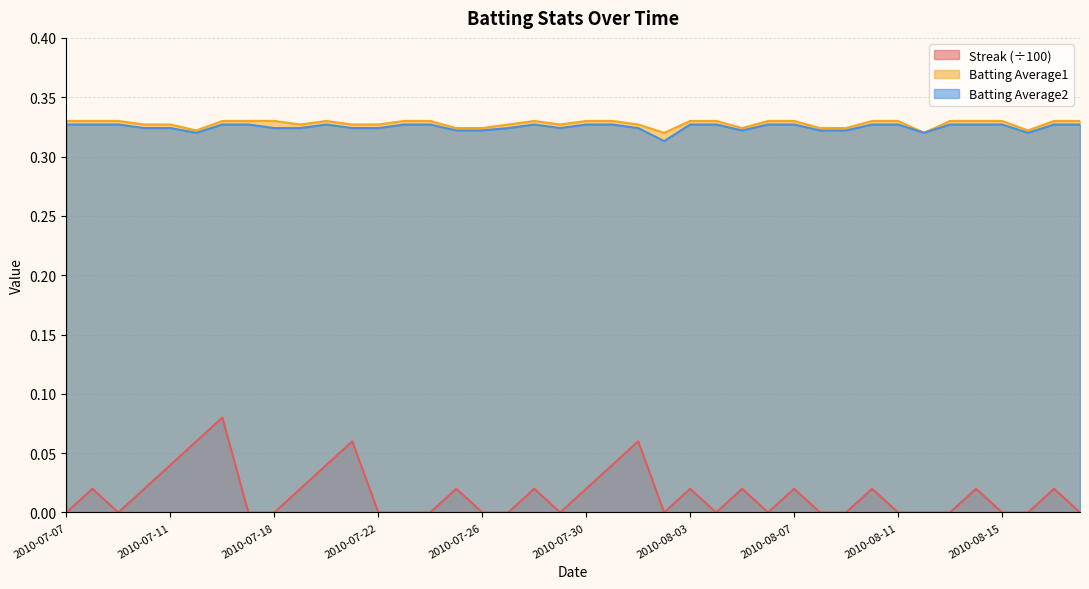

Is the value of Streak at 2010-07-30 greater than the value of Batting Average1 at 2010-07-22?

No